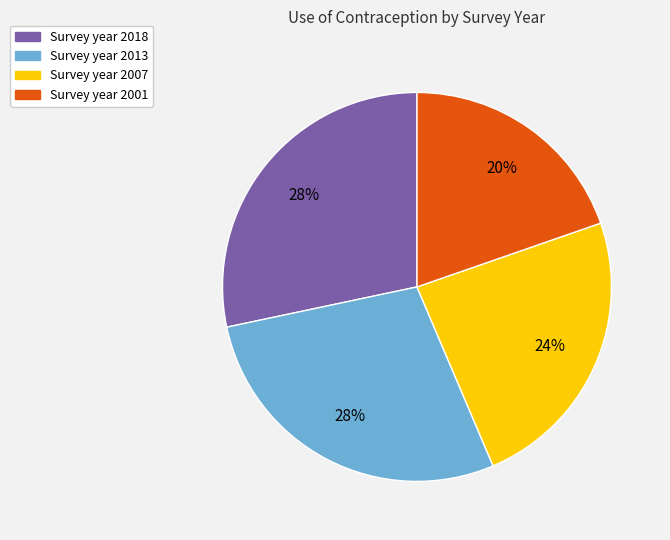

To the nearest percent, what is the average slice percentage?

25%